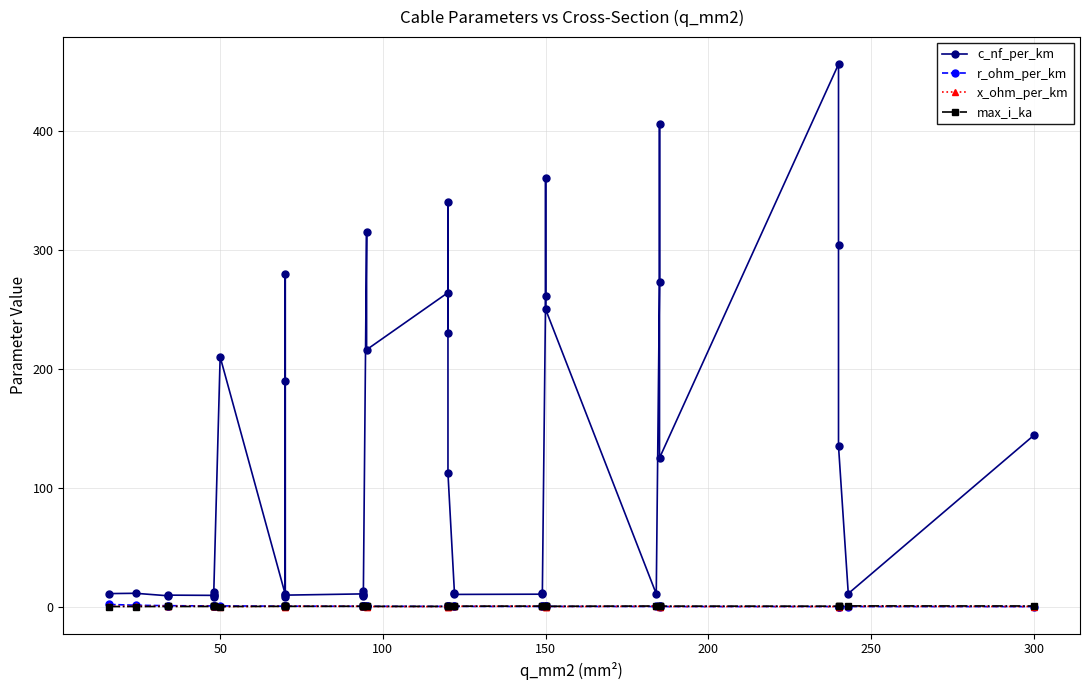

Is the value of c_nf_per_km at 50 greater than the value of max_i_ka at 35?

Yes